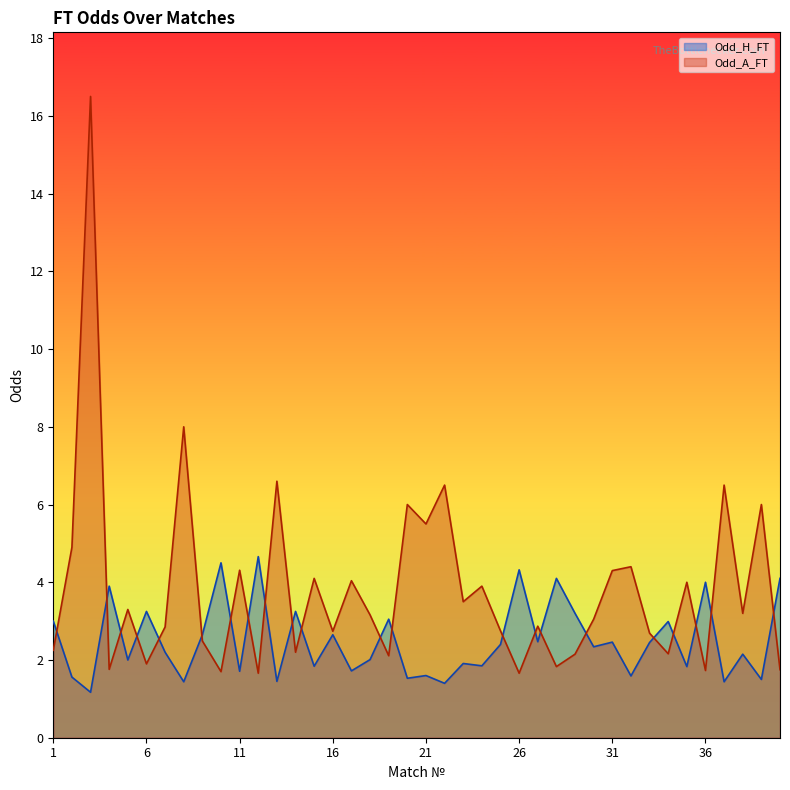

What is the value of the Odd_H_FT point at the 35th from the left?

1.8